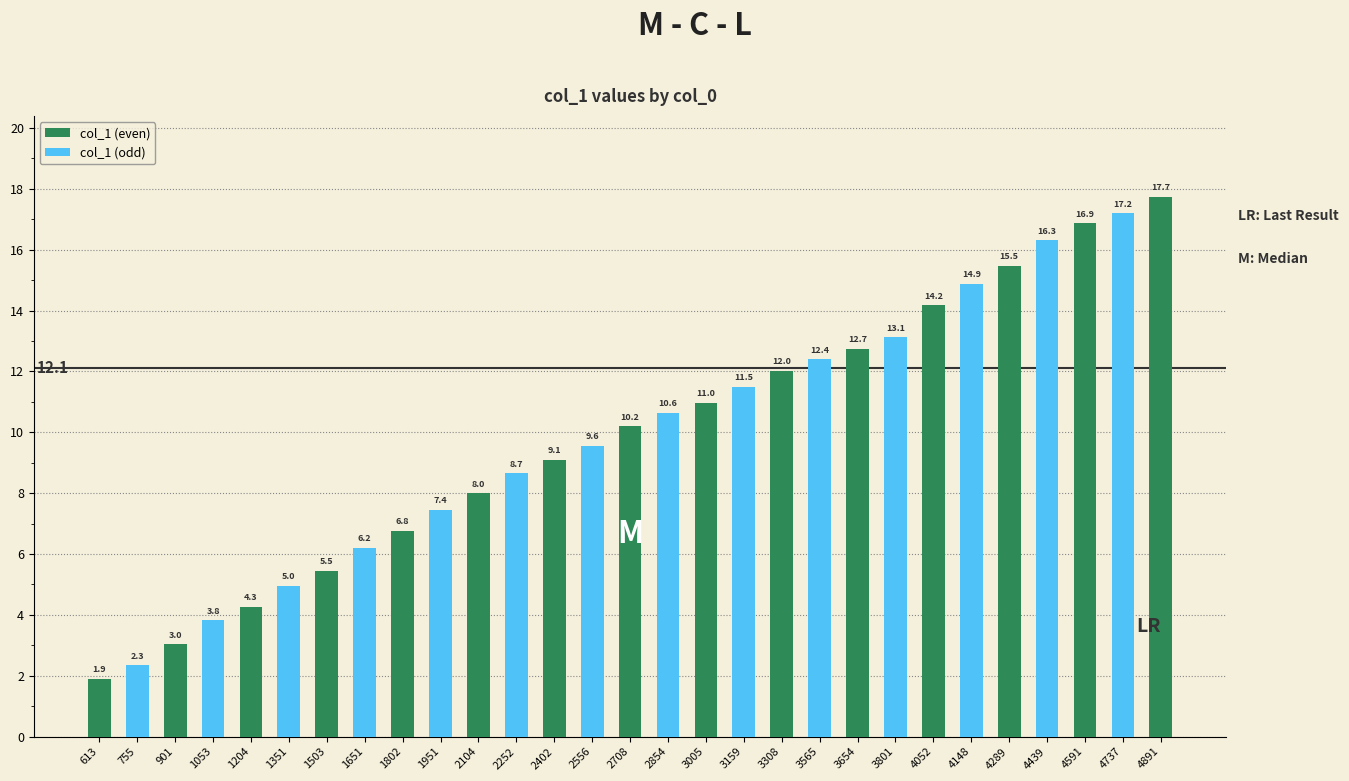

Where is the data nearest to the value 9?

2402